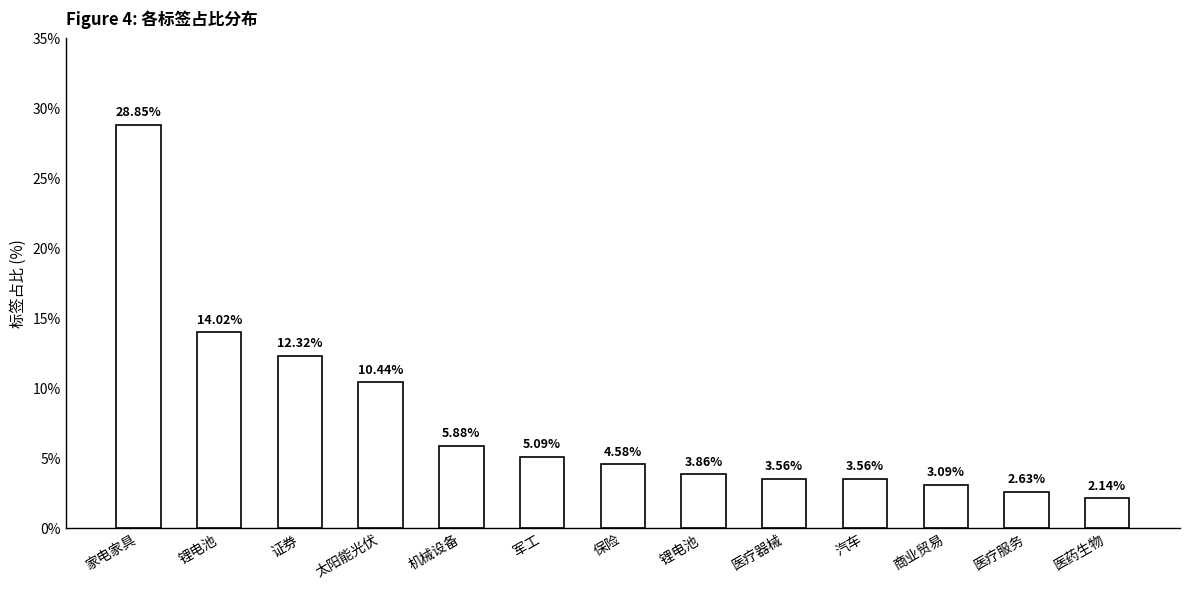

Count the number of data series in this chart.

1